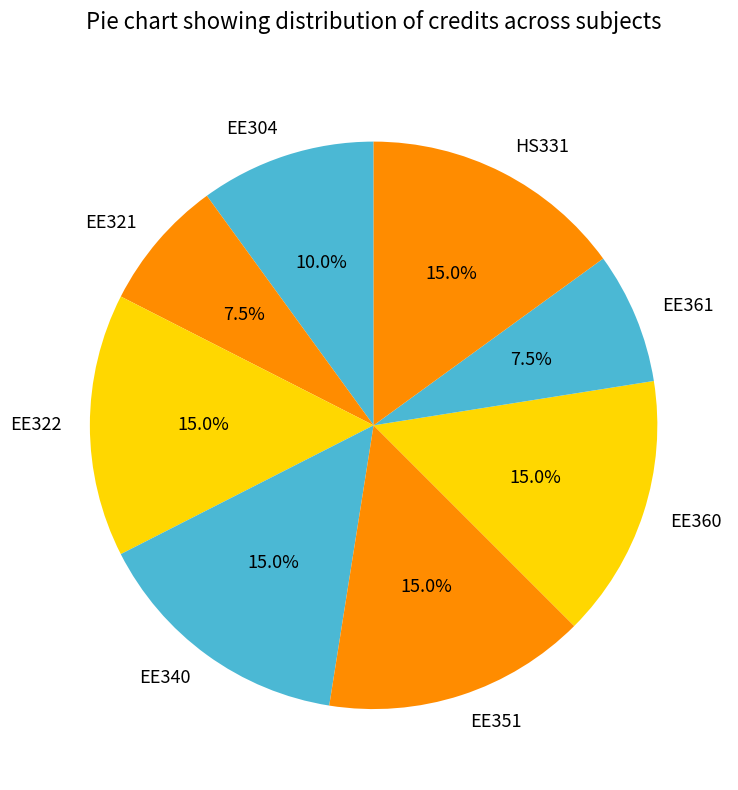

Is there any slice that represents more than half of the pie?

No